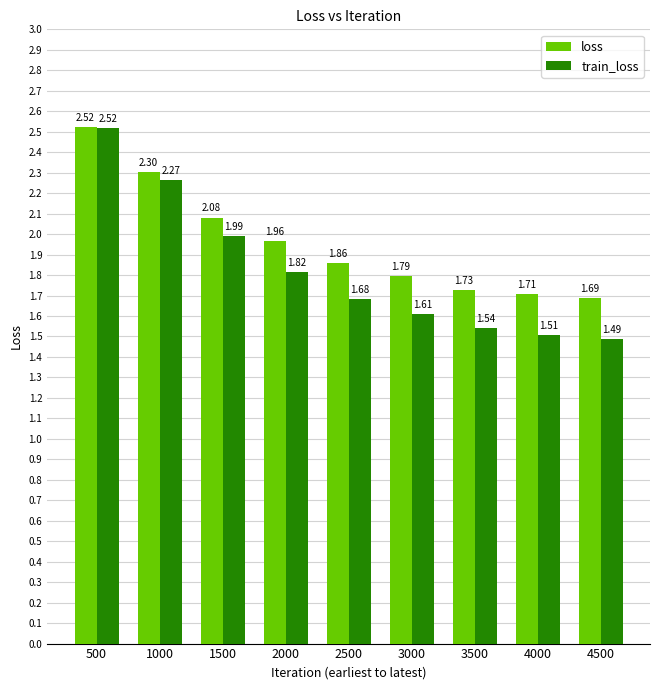

List the series in order of their overall mean, highest first.

loss, train_loss